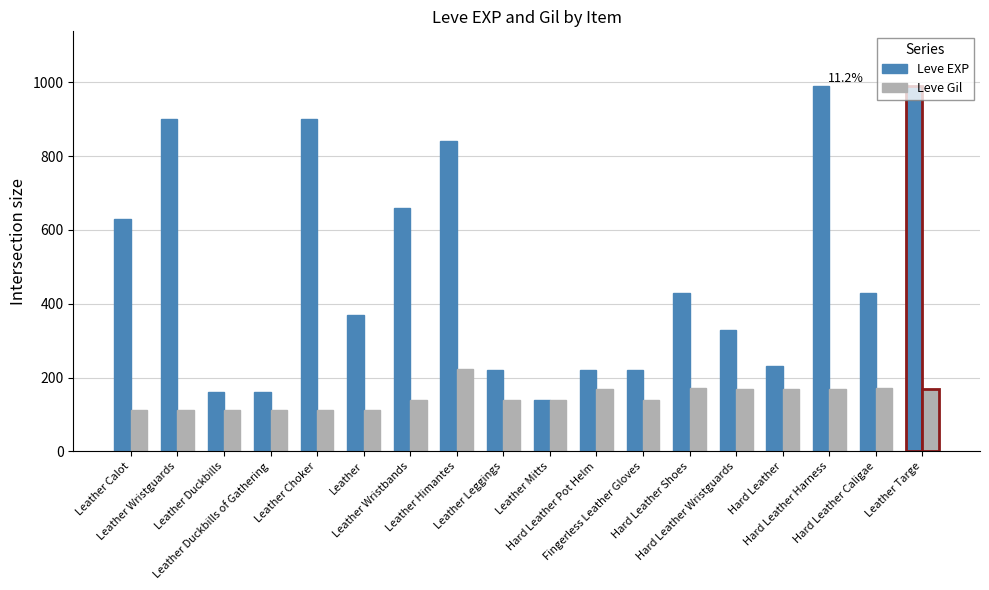

Which series has the largest range (max minus min)?

Leve EXP